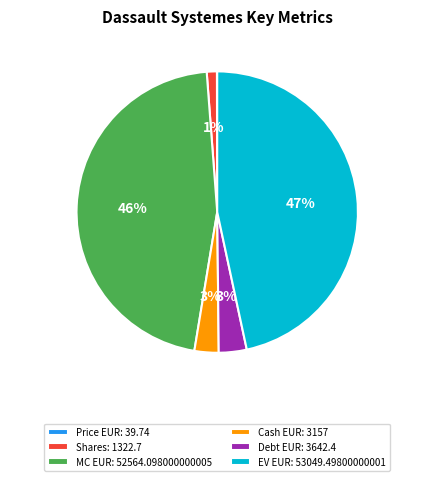

To the nearest percent, what is the difference between the largest and smallest slice percentages?

47%